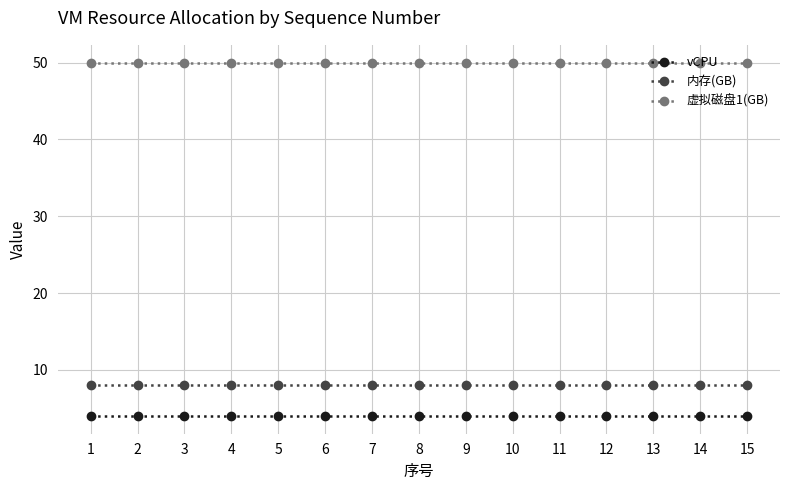

True or false: 内存(GB) and vCPU cross at least once.

False